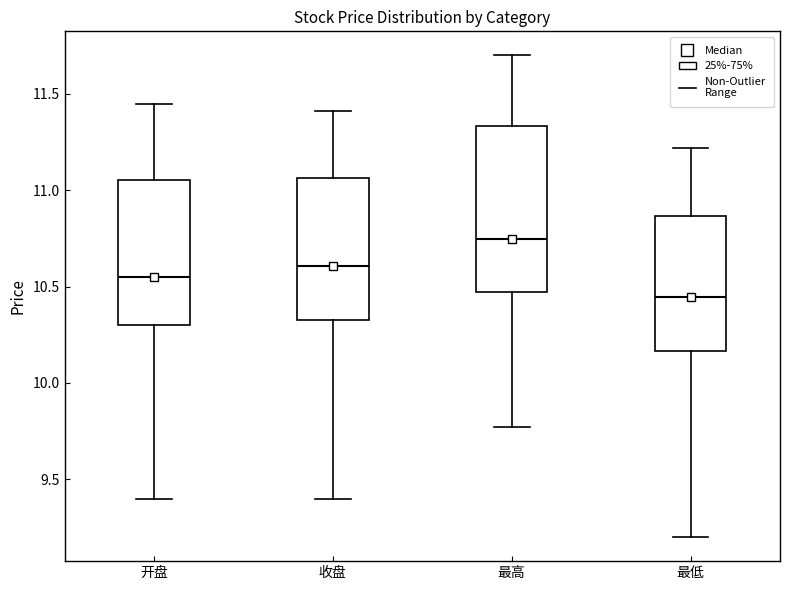

Comparing the boxes themselves (not the whiskers), which one is the tallest?

最高